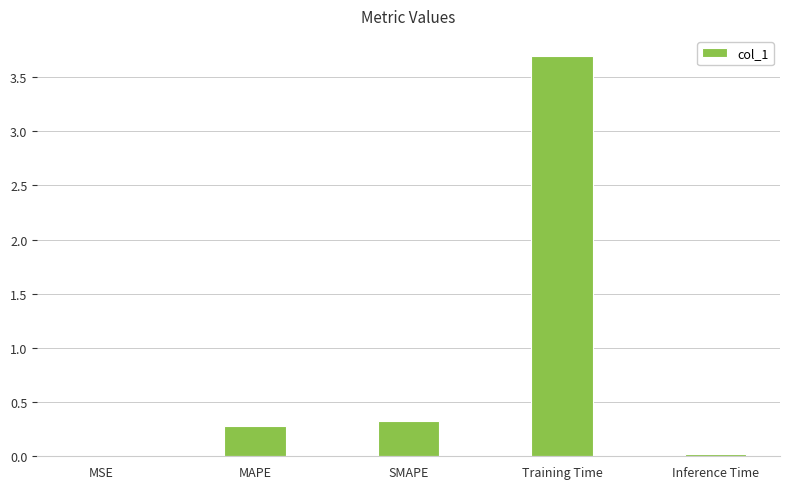

What is the sum of all values?

4.3